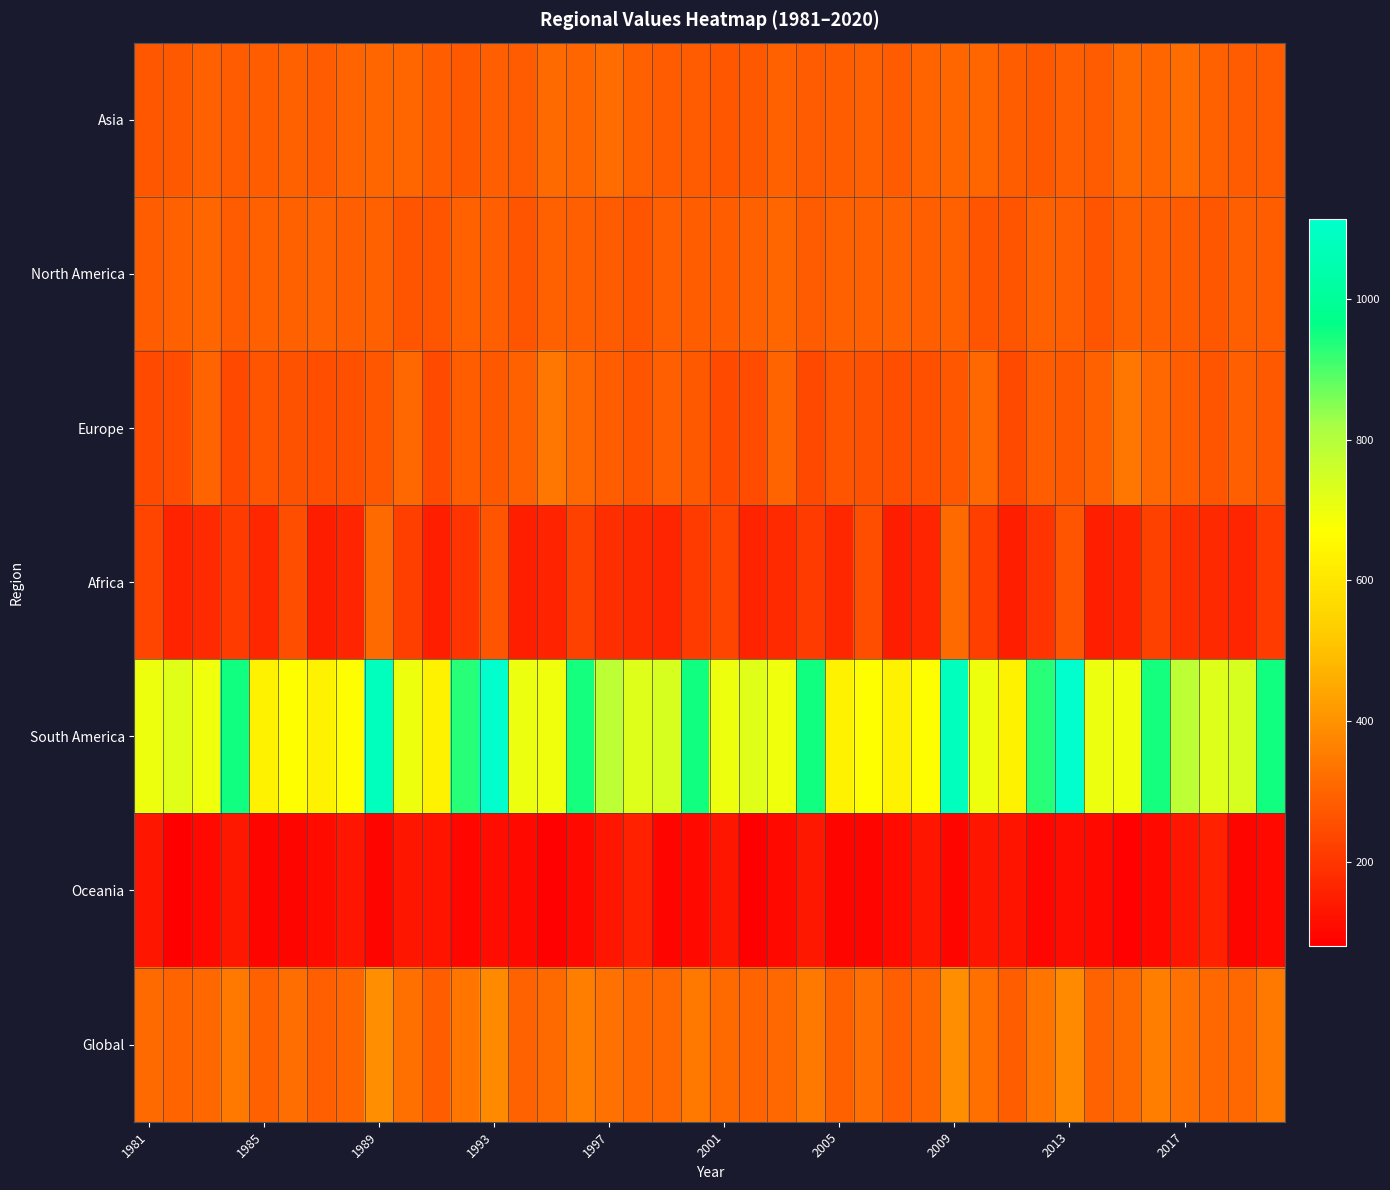

How many distinct data groups are displayed?

7